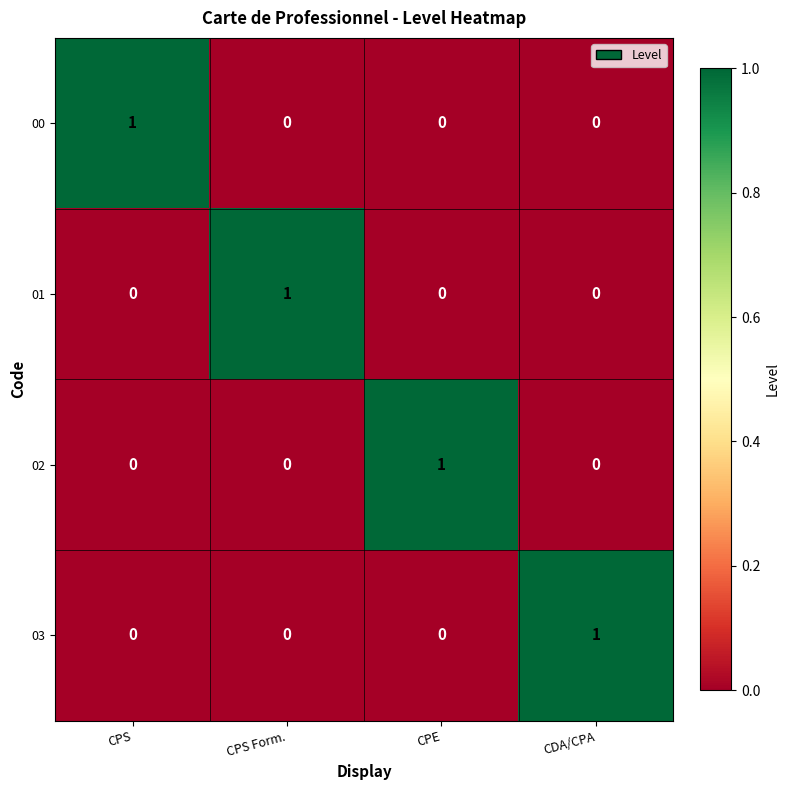

What is the total value across all series at CDA/CPA?

1